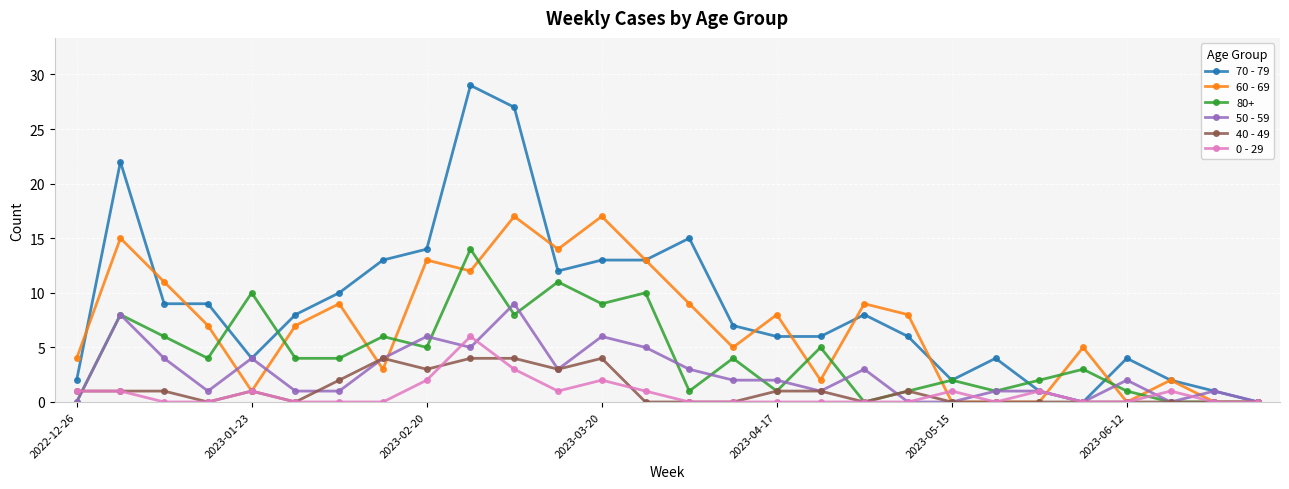

What are all the series names shown in the legend?

70 - 79, 60 - 69, 80+, 50 - 59, 40 - 49, 0 - 29